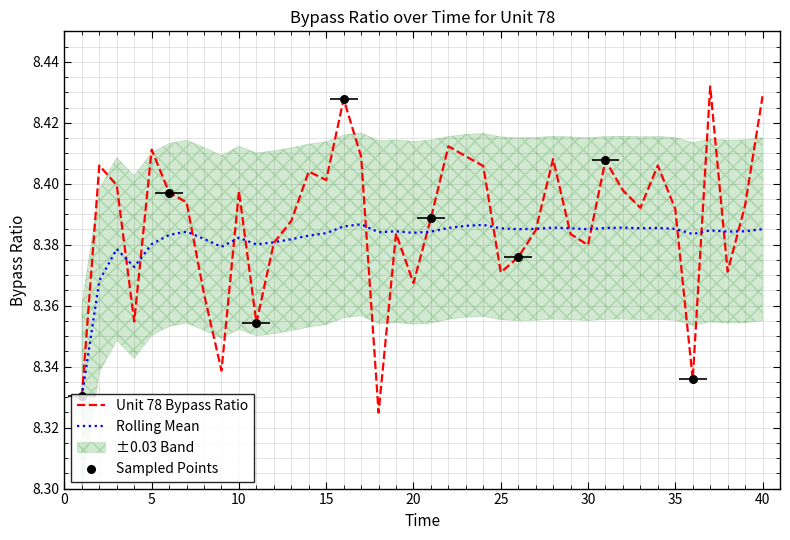

Which series reaches the maximum Y coordinate?

Unit 78